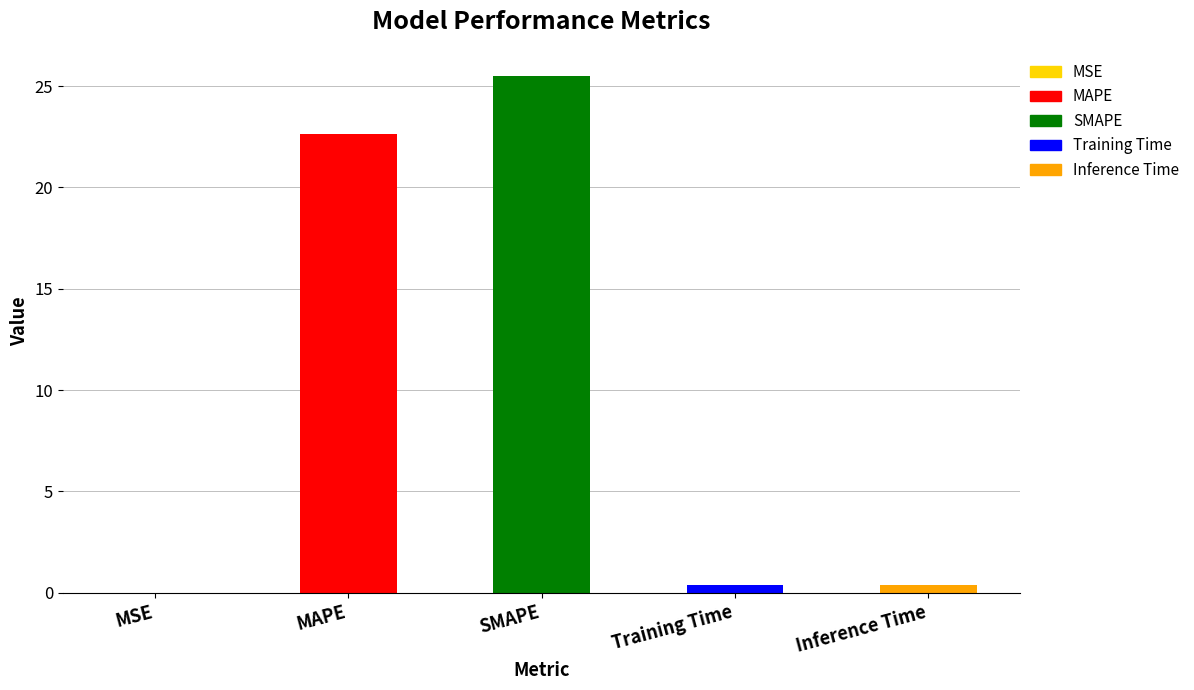

The value at MAPE is 22.6. True or false?

True